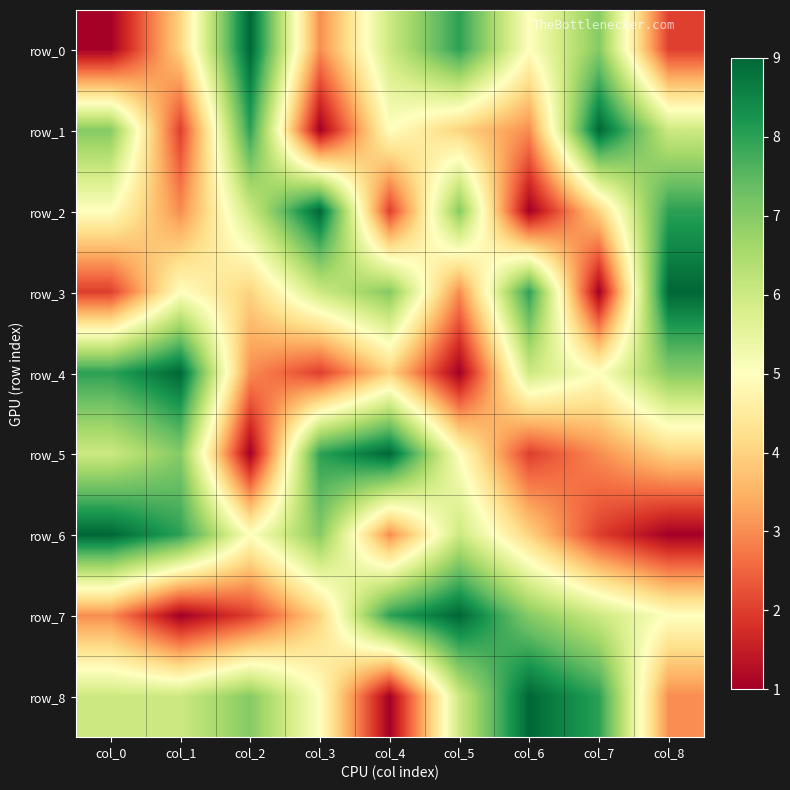

What is the sum of the row_4 values at col_1 and col_8?

16